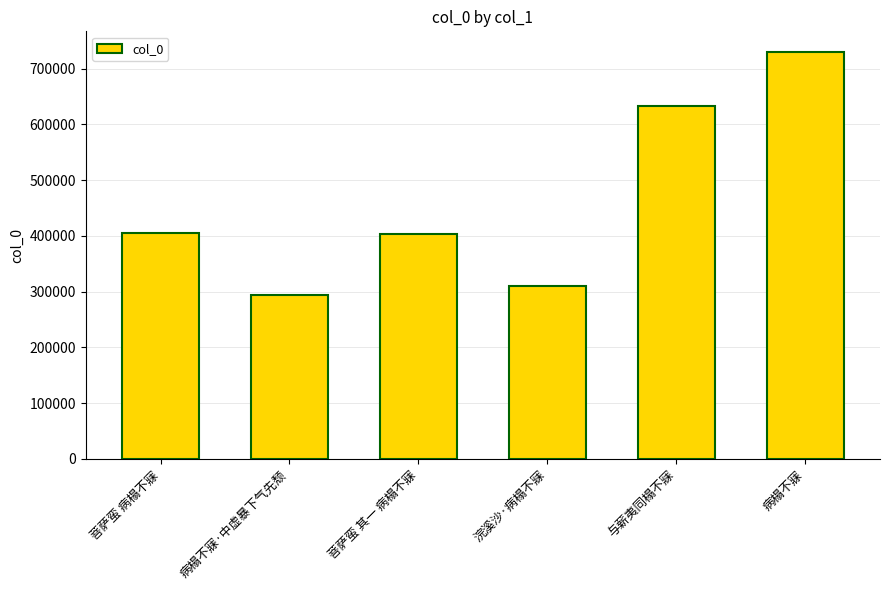

At which label is the value closest to 511858?

菩萨蛮 病榻不寐